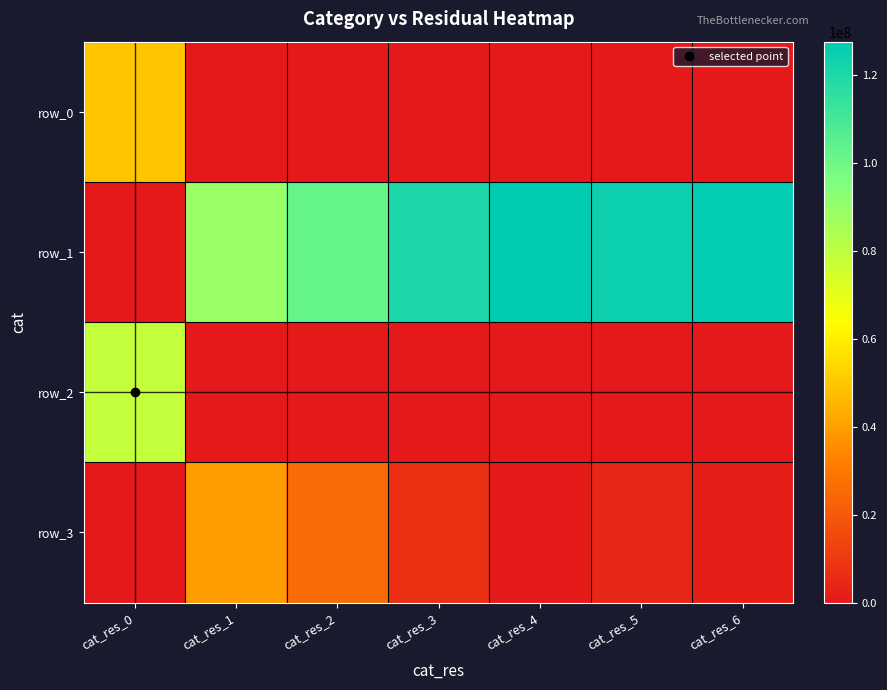

Which series has the widest spread of values?

row_1